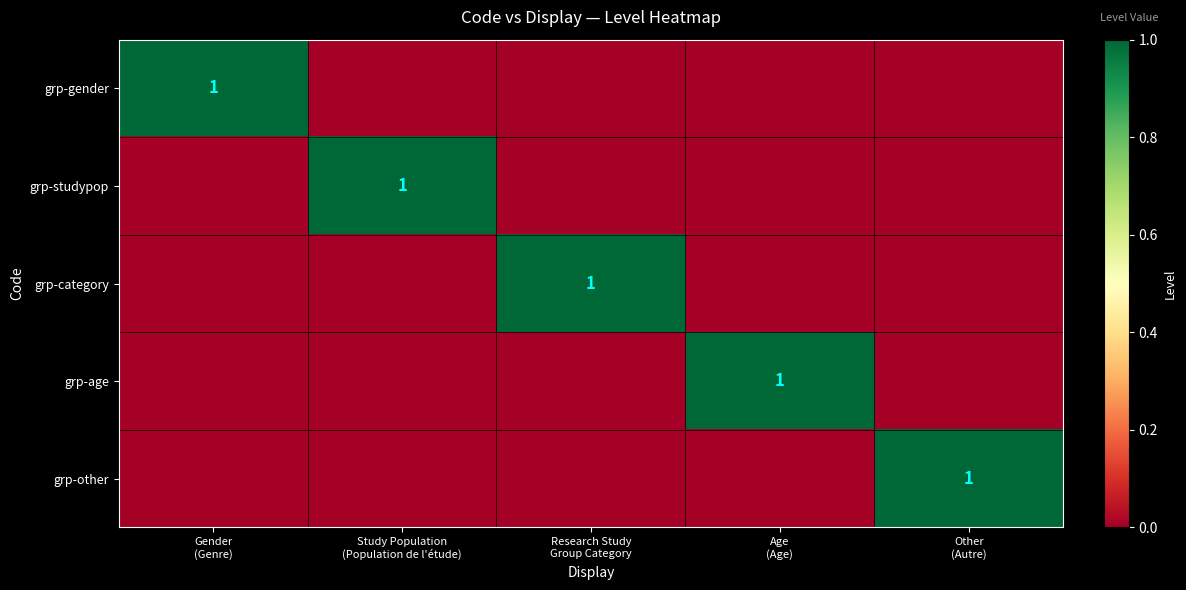

What is the maximum value for grp-gender?

1